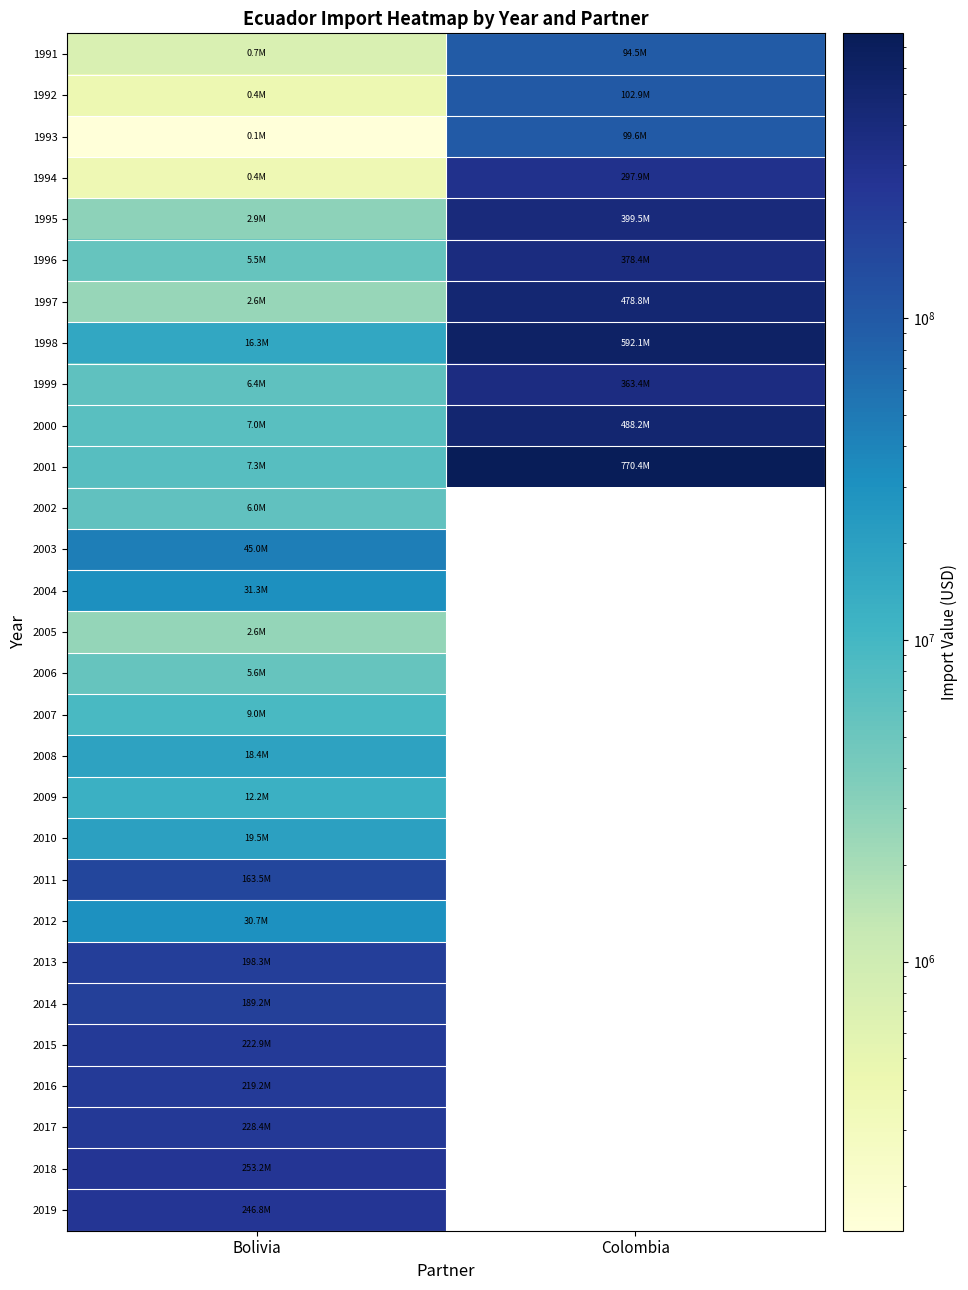

What is the lowest value of the 1993 series?

145538.0